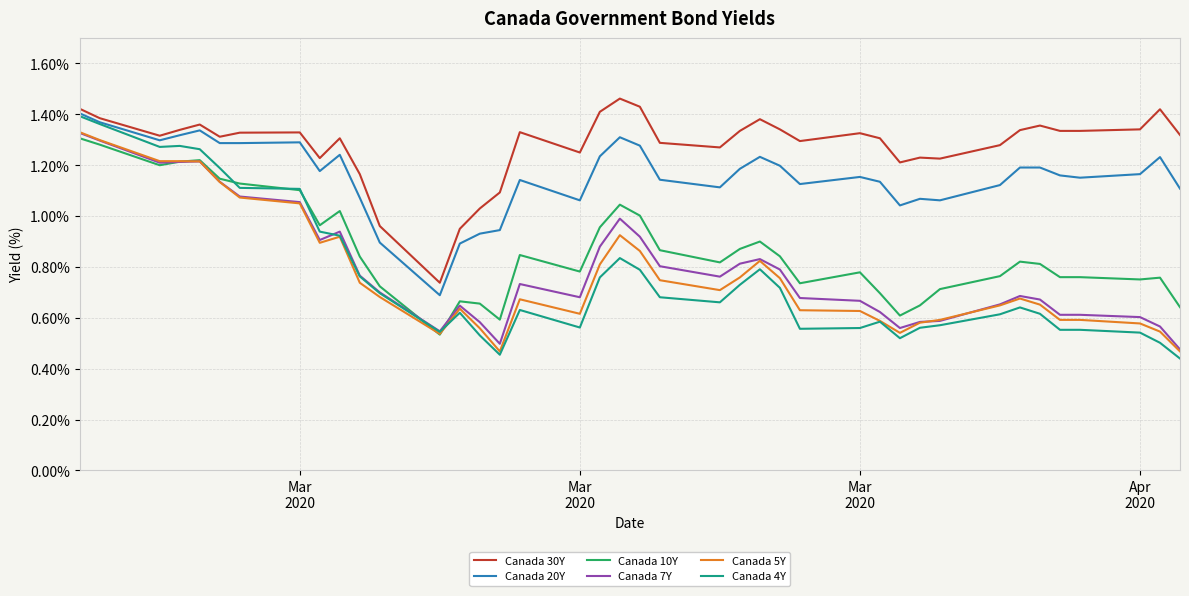

True or false: Canada 7Y and Canada 20Y intersect in this chart.

False